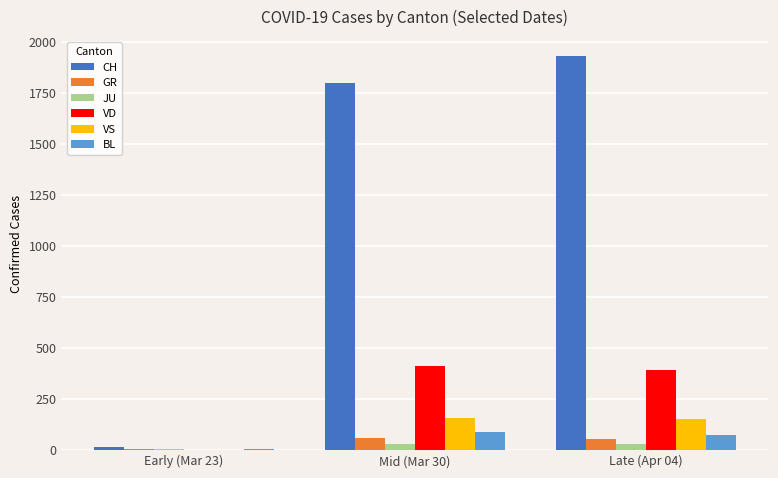

What are all the series names shown in the legend?

CH, GR, JU, VD, VS, BL